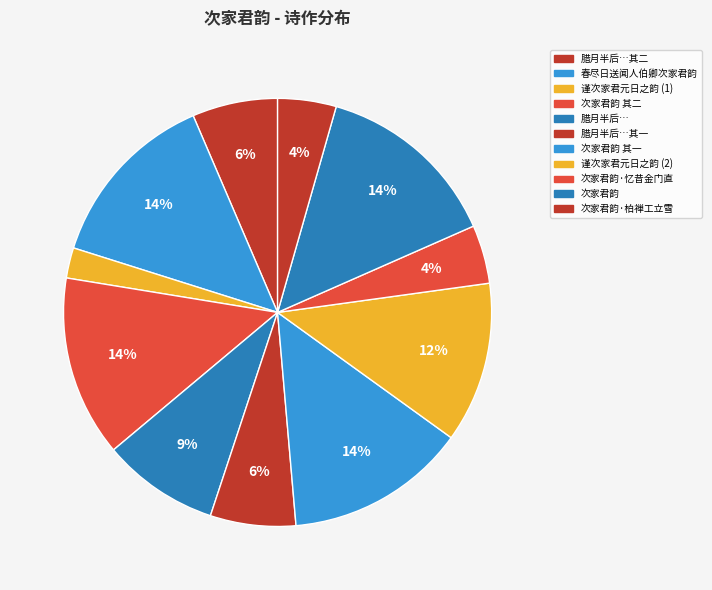

Count the number of slices in the pie.

11